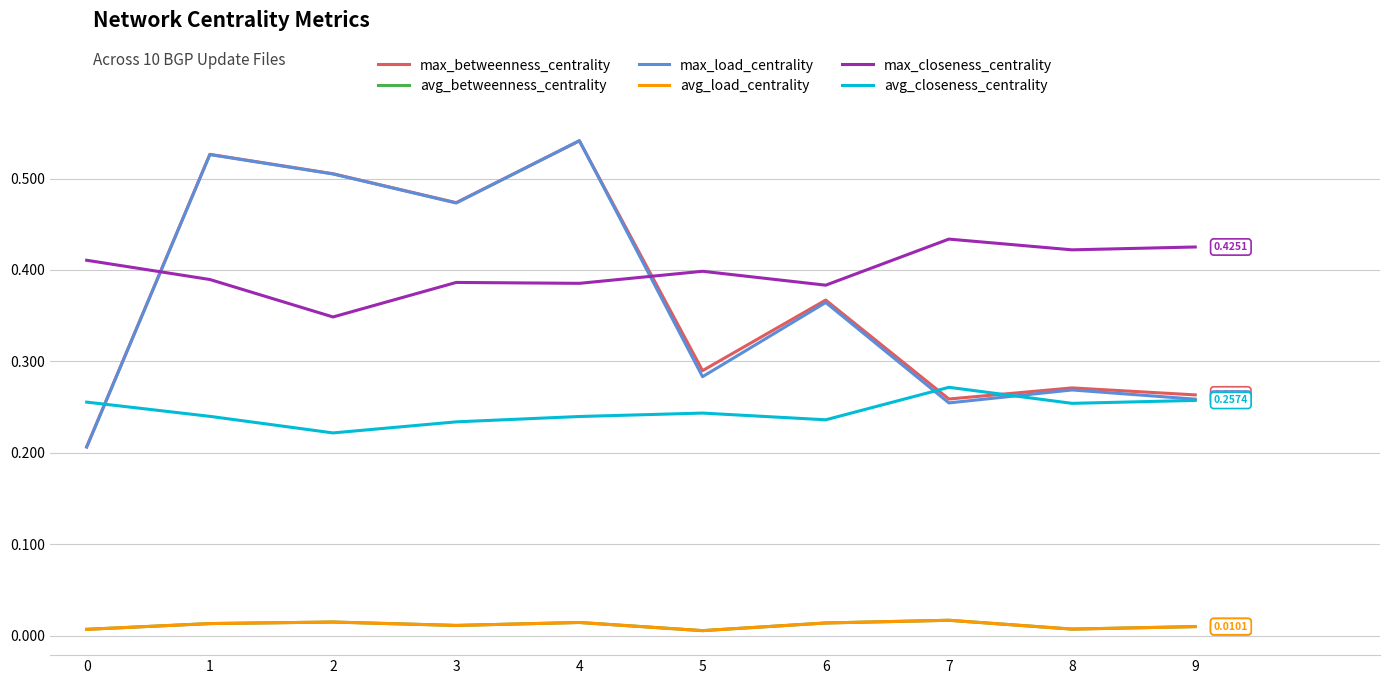

After their last crossing, which series has the higher values: max_load_centrality or max_betweenness_centrality?

max_betweenness_centrality